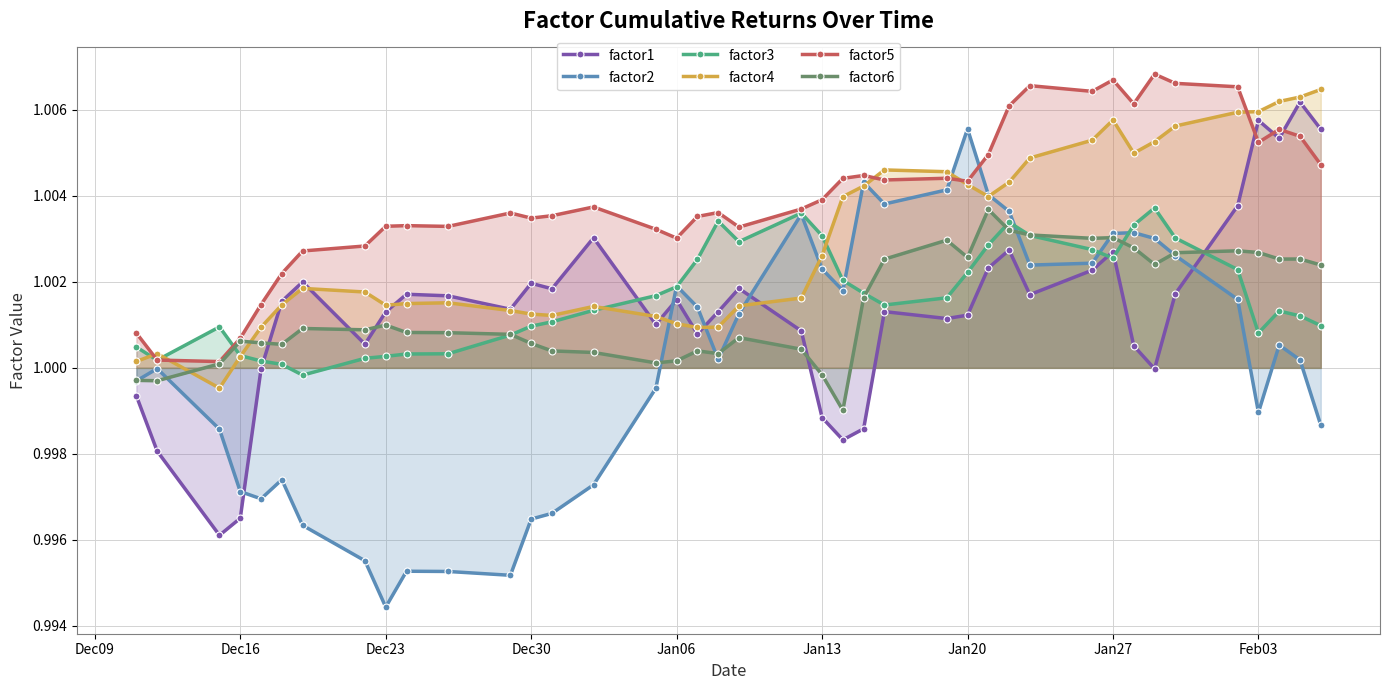

After their last crossing, which series has the higher values: factor1 or factor6?

factor1